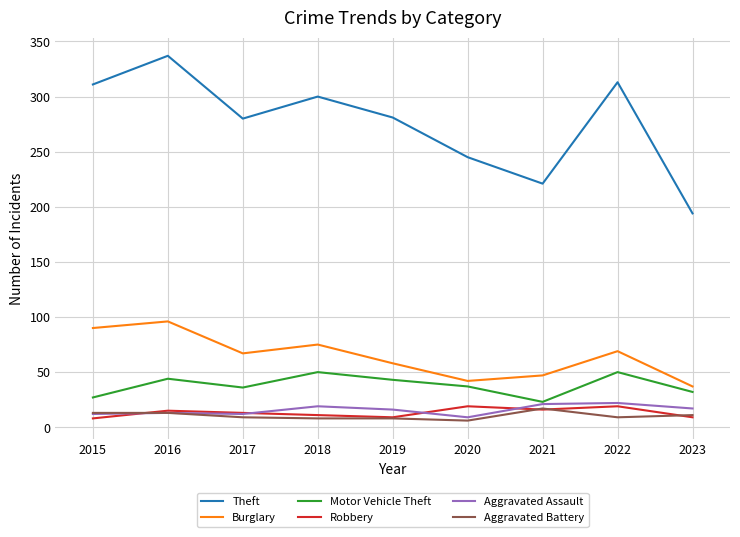

At which category does Burglary reach its first local peak?

2016